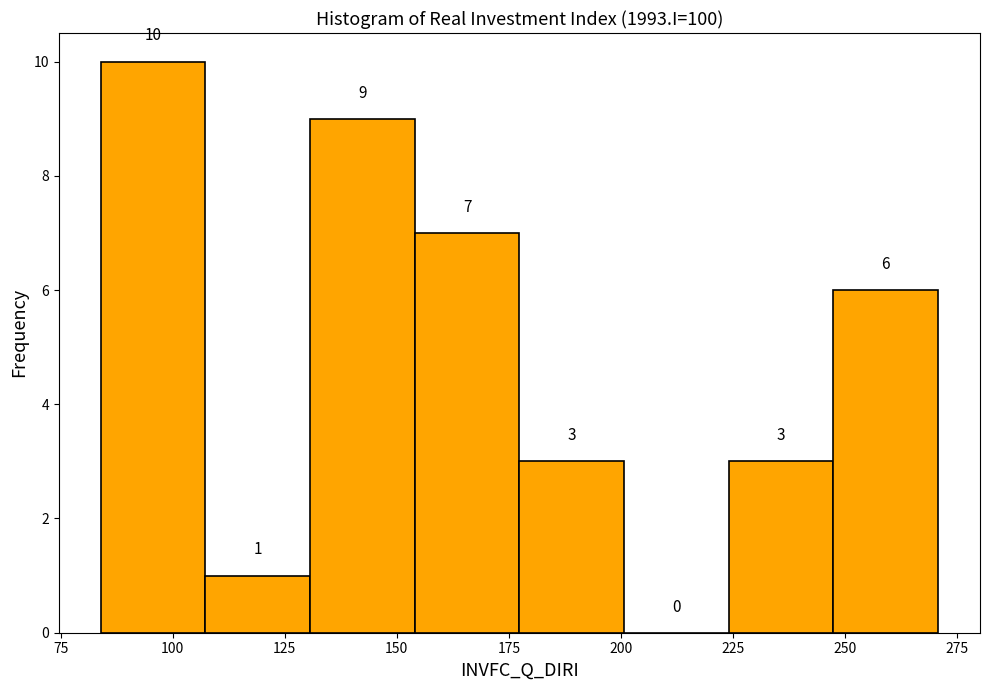

Reading left to right, transcribe this chart: for each bar, give the range it covers on the x-axis and its height. The bar edges are not printed on the chart, so give them approximately, as read against the axis.

85 to 105: 10
105 to 130: 1
130 to 155: 9
155 to 175: 7
175 to 200: 3
200 to 225: 0
225 to 245: 3
245 to 270: 6